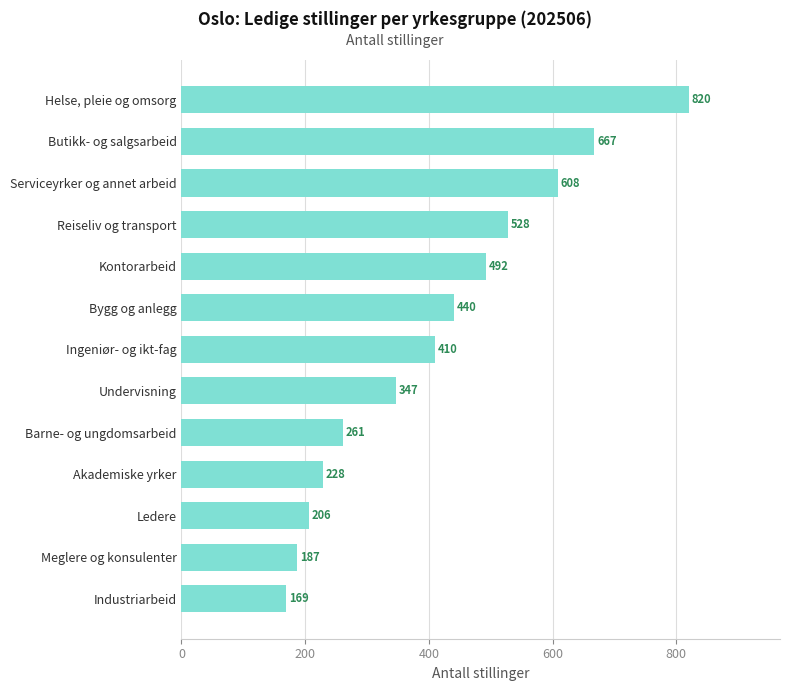

Is it true that the value at Meglere og konsulenter is 187?

True